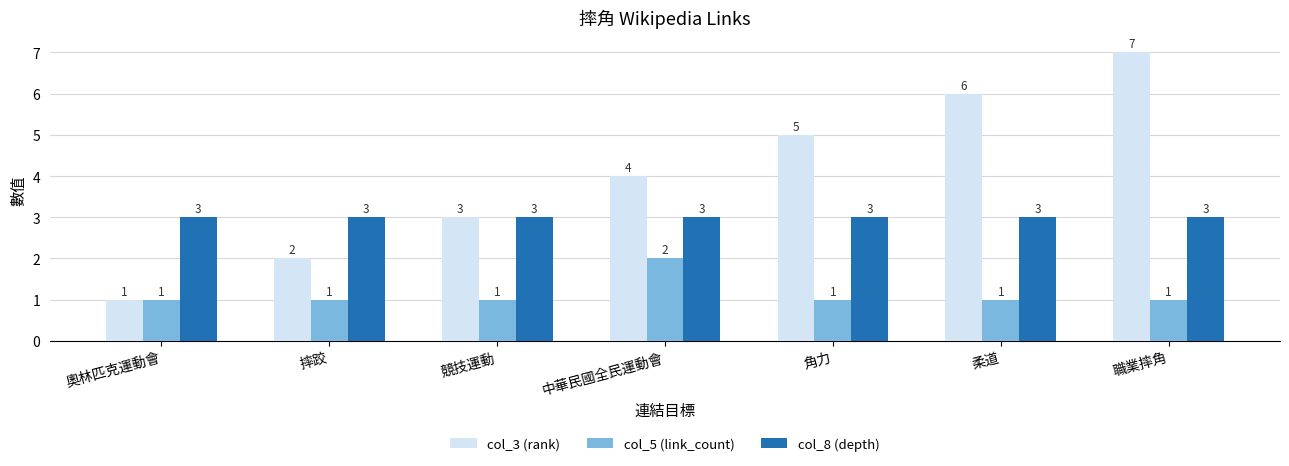

Reading right to left, extract all data points from this chart.

col_3 (rank): 職業摔角=7	柔道=6	角力=5	中華民國全民運動會=4	競技運動=3	摔跤=2	奧林匹克運動會=1
col_5 (link_count): 職業摔角=1	柔道=1	角力=1	中華民國全民運動會=2	競技運動=1	摔跤=1	奧林匹克運動會=1
col_8 (depth): 職業摔角=3	柔道=3	角力=3	中華民國全民運動會=3	競技運動=3	摔跤=3	奧林匹克運動會=3